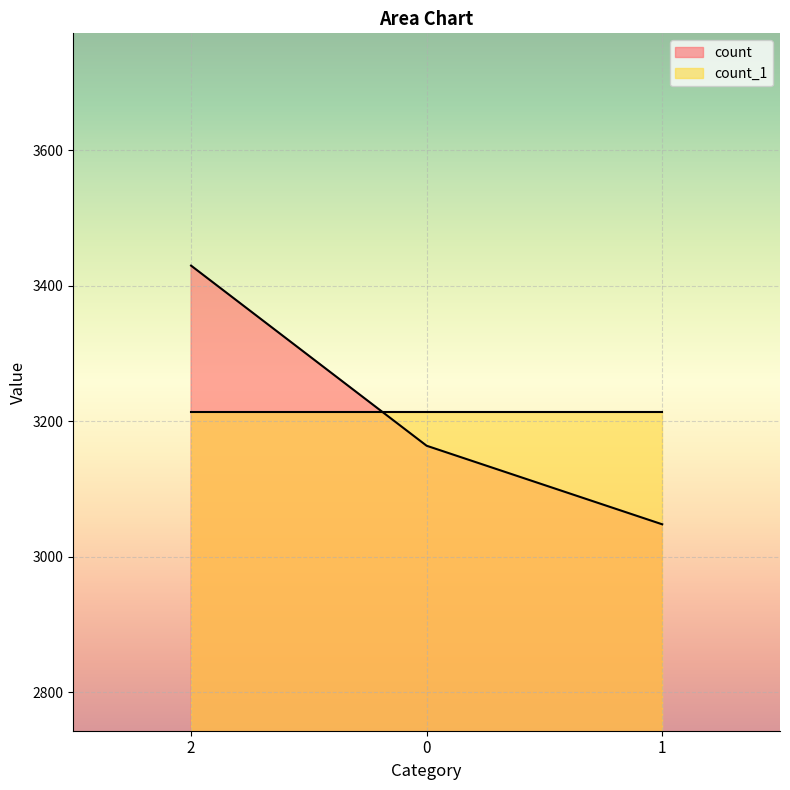

What is the smallest value displayed?

3048